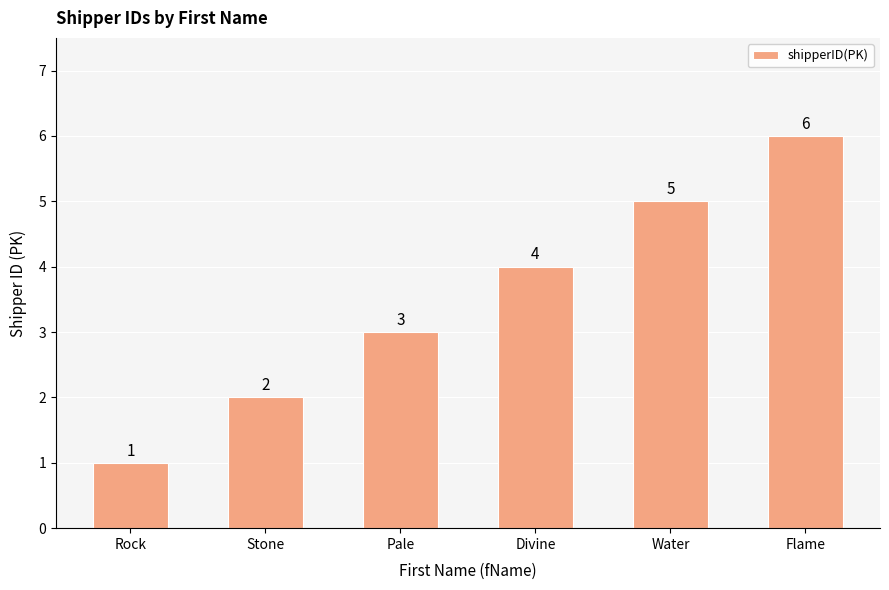

What is the label of the 5th bar from the left?

Water